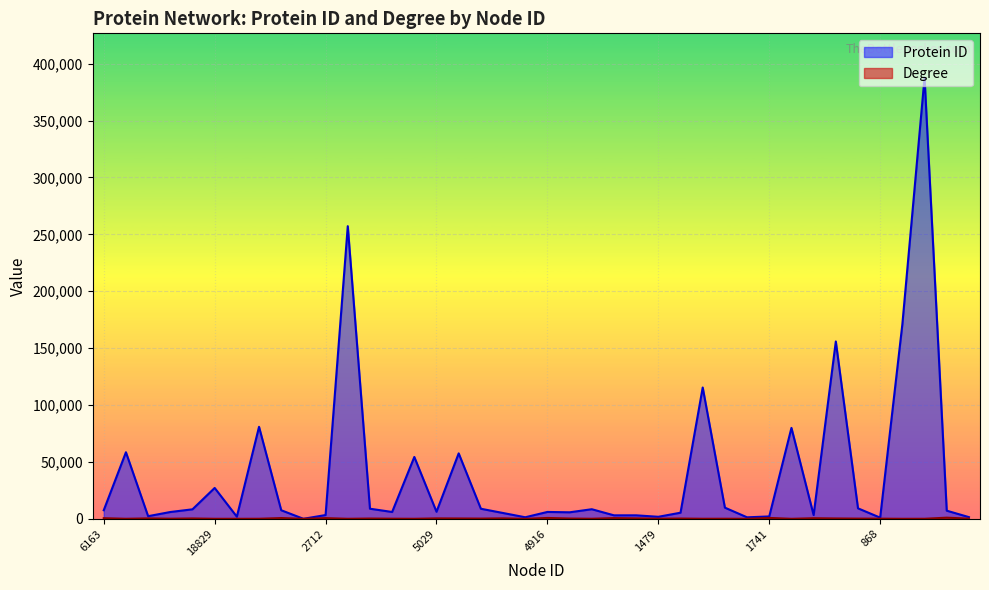

True or false: Degree and Protein ID cross at least once.

False